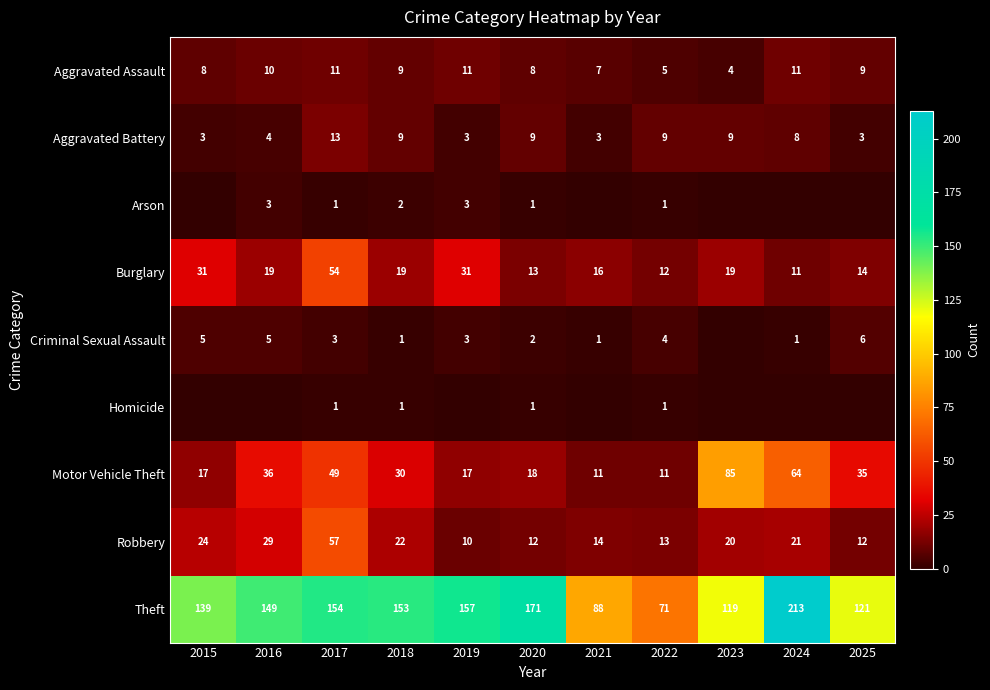

What is the approximate value of Aggravated Battery at 2025?

3